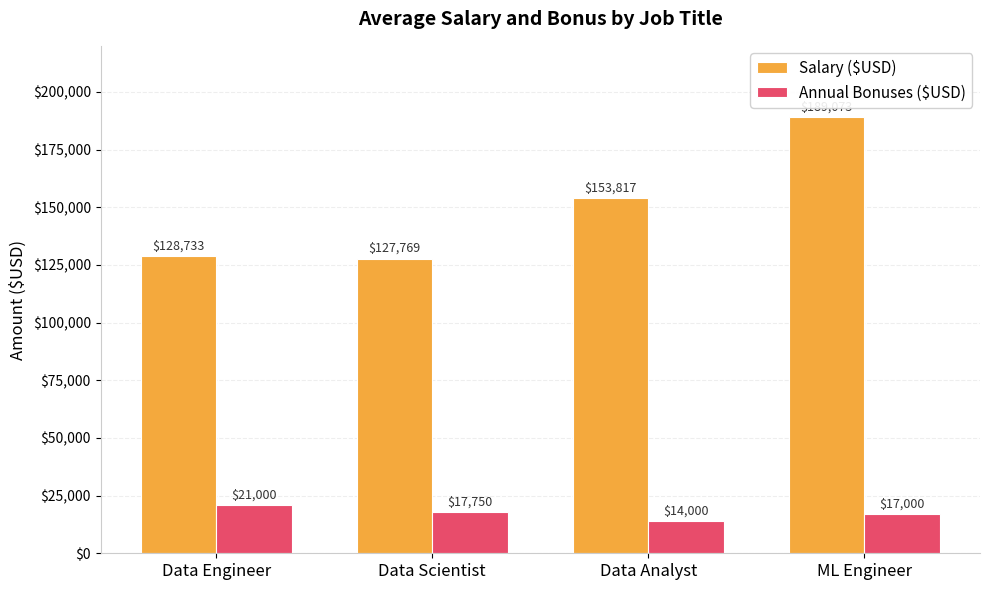

Is it true that Annual Bonuses ($USD) equals 17750.0 at Data Scientist?

True